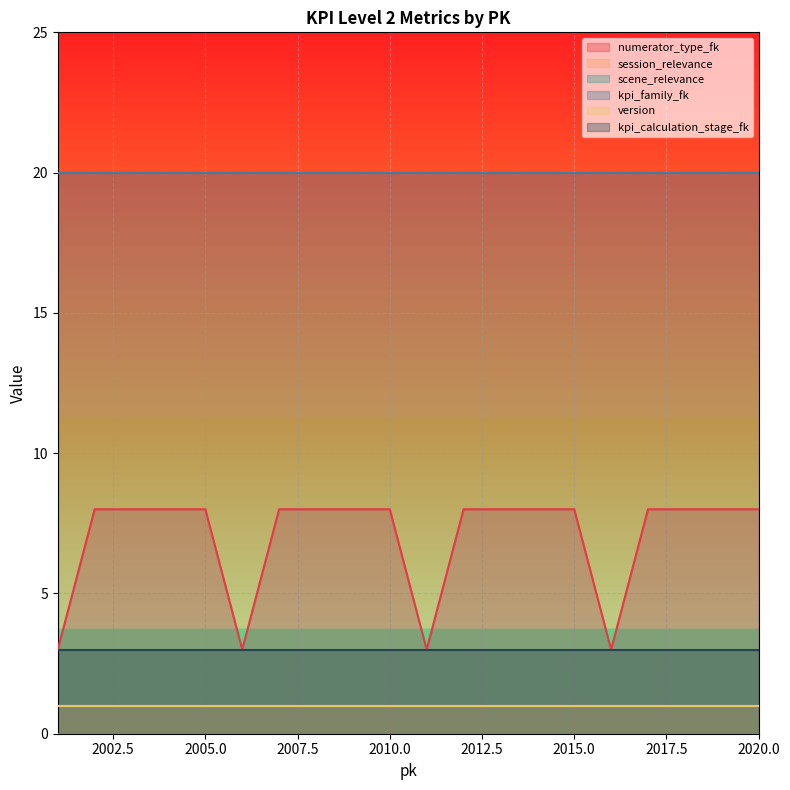

Rank the series at 2001 from highest to lowest value.

kpi_family_fk, numerator_type_fk, kpi_calculation_stage_fk, session_relevance, version, scene_relevance